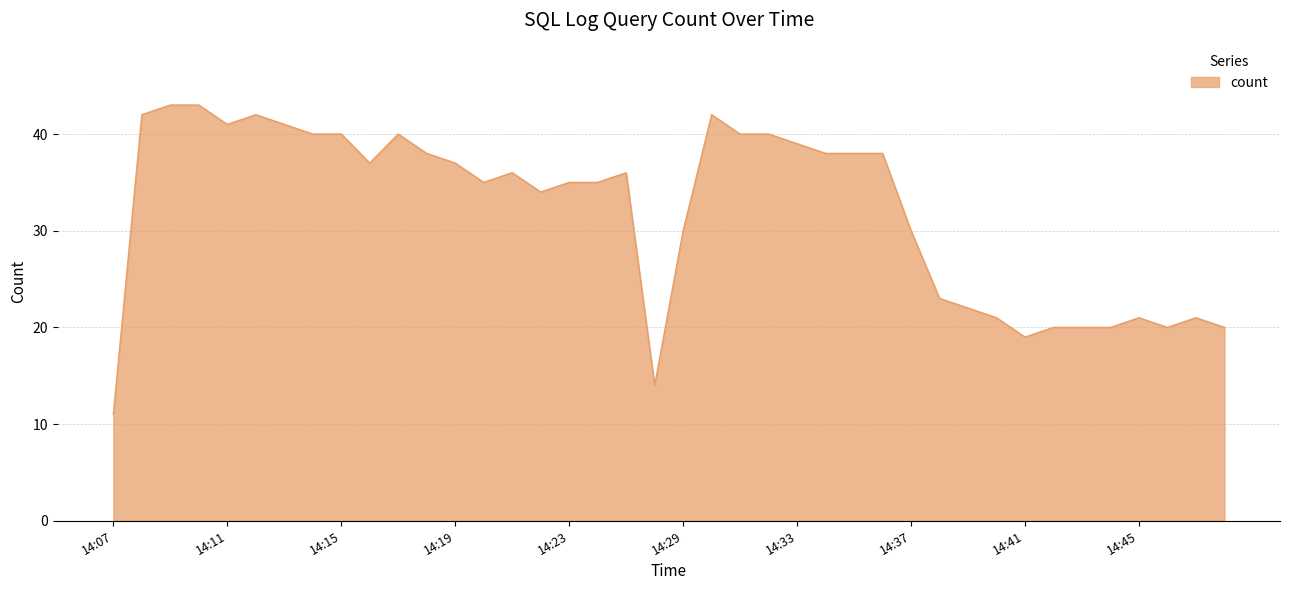

What is the difference between the maximum and minimum values?

32